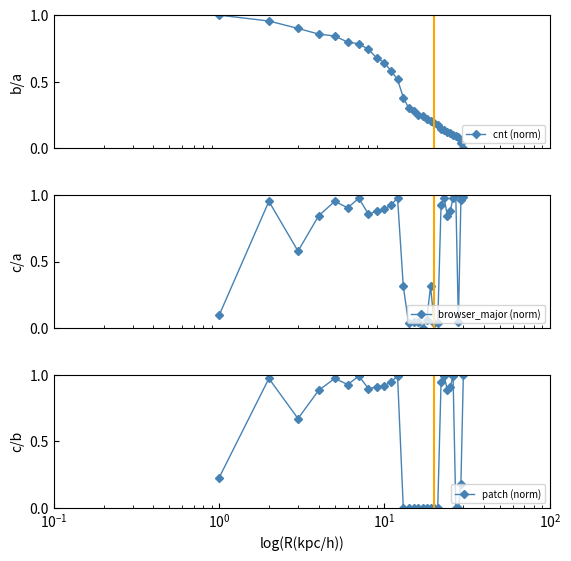

What is the maximum value for patch (norm)?

1.0